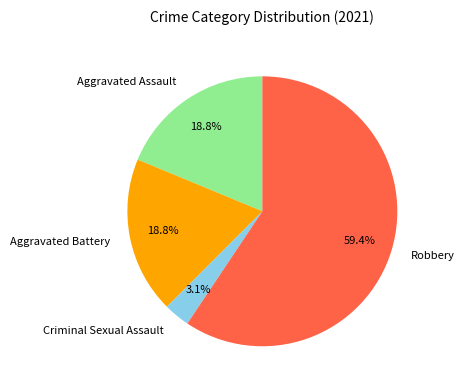

Is it true that Aggravated Assault is 19% of the pie?

True